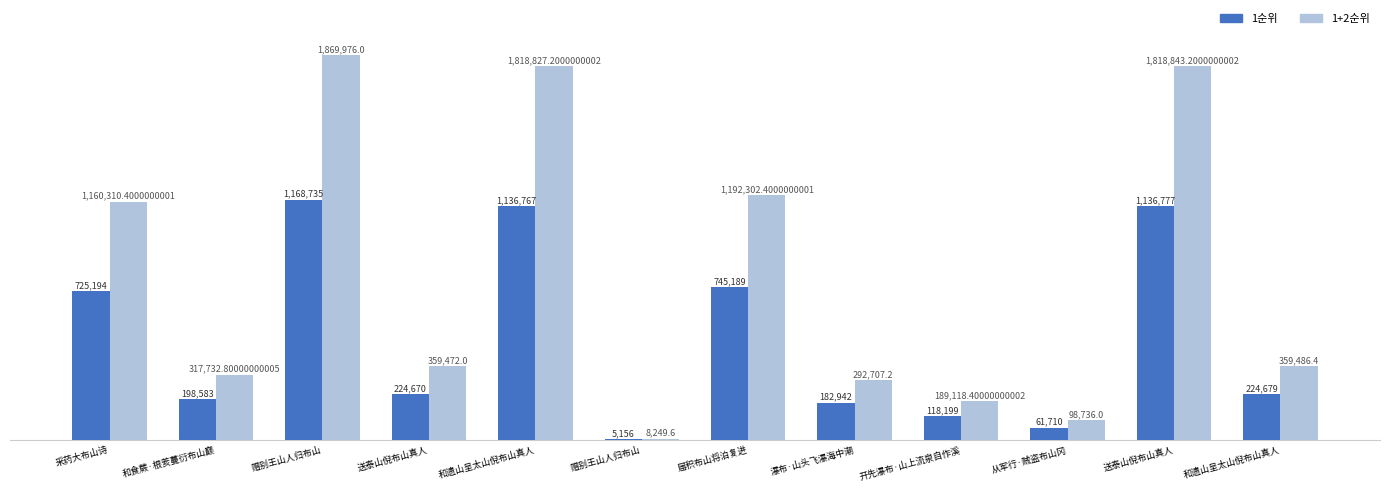

How many groups of bars are there?

12